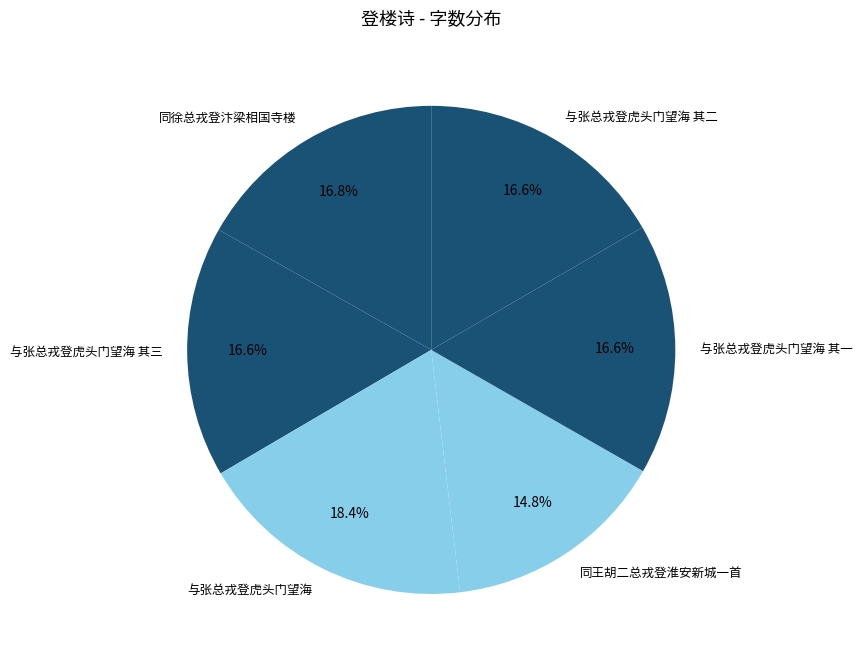

To the nearest percent, what is the difference between the largest and smallest slice percentages?

4%